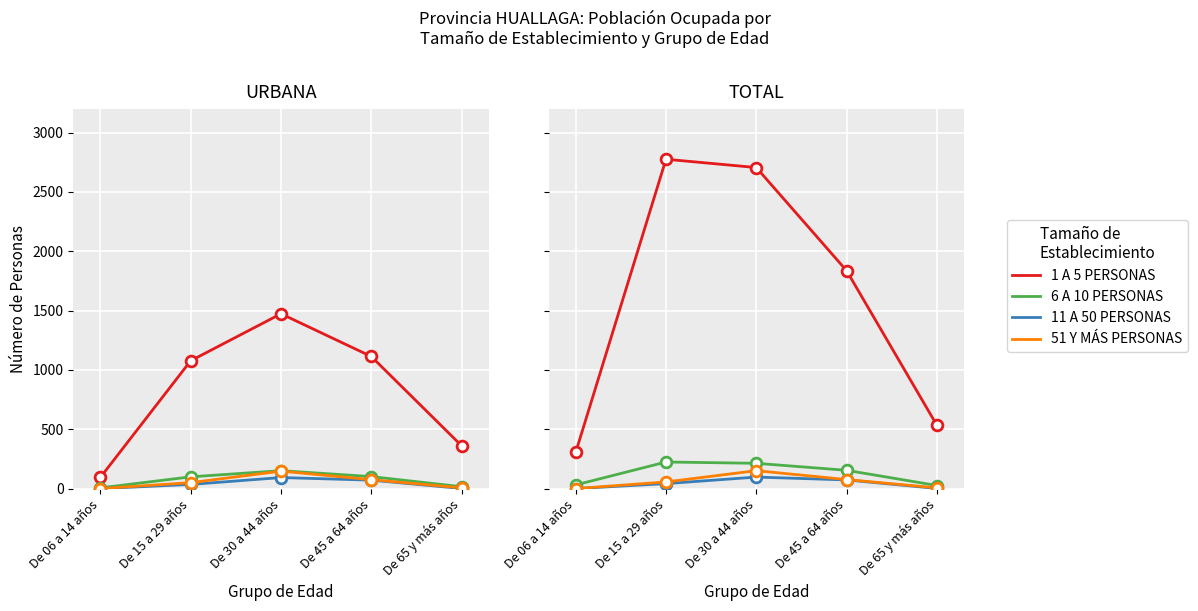

At which category is the sum across all series the highest?

De 30 a 44 años